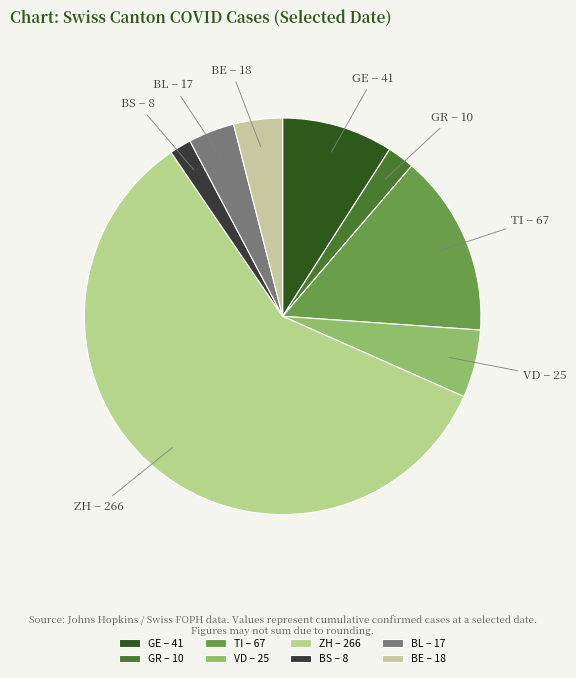

Does ZH account for over 50% of the chart?

Yes